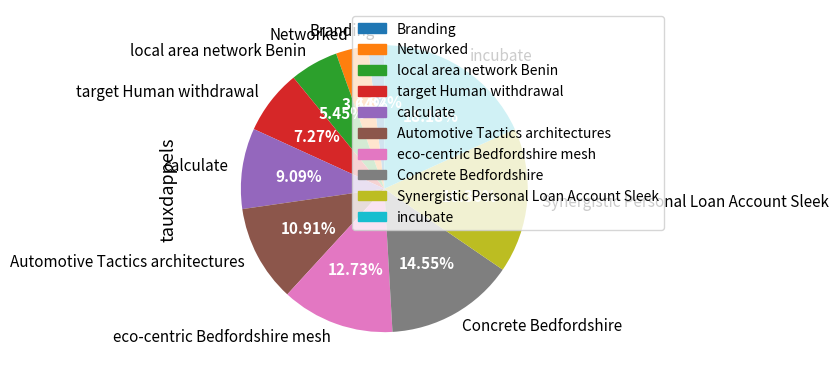

Rank the categories by value from lowest to highest.

Branding, Networked, local area network Benin, target Human withdrawal, calculate, Automotive Tactics architectures, eco-centric Bedfordshire mesh, Concrete Bedfordshire, Synergistic Personal Loan Account Sleek, incubate